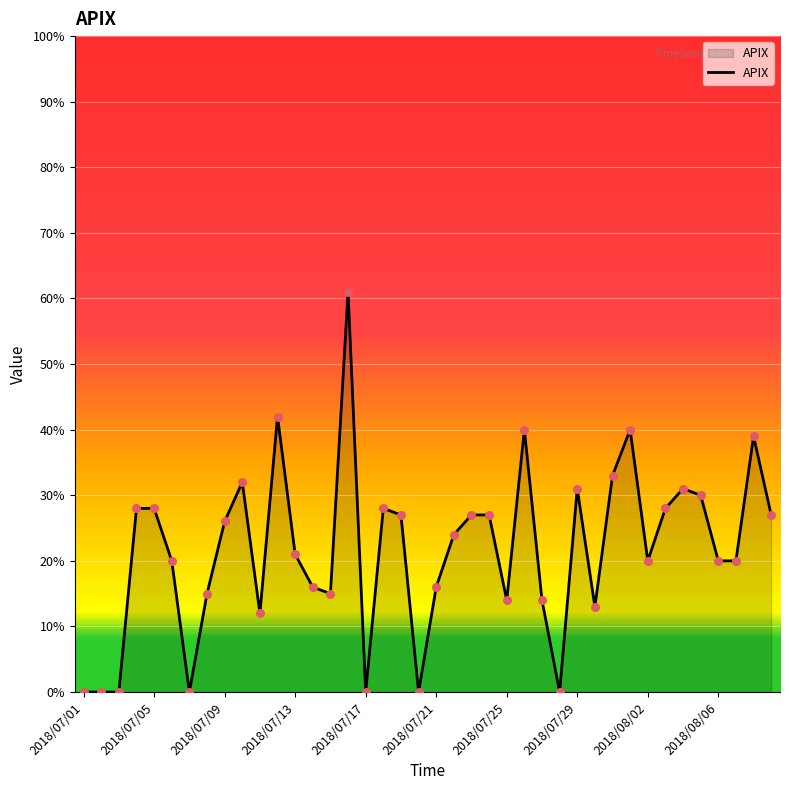

What is the difference between the maximum and minimum values?

61